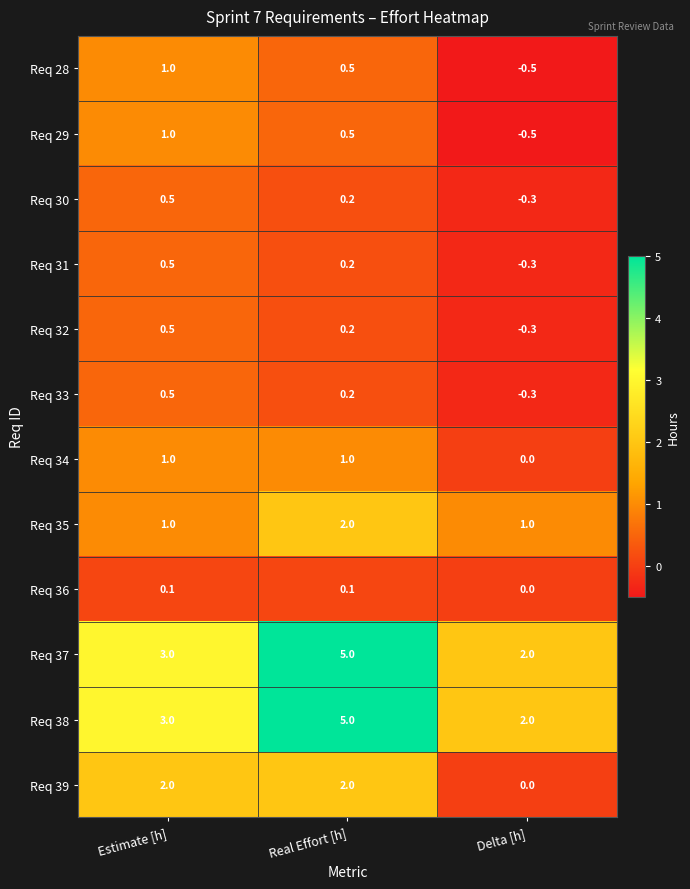

The value of Req 33 at Real Effort [h] is 0.2. True or false?

True